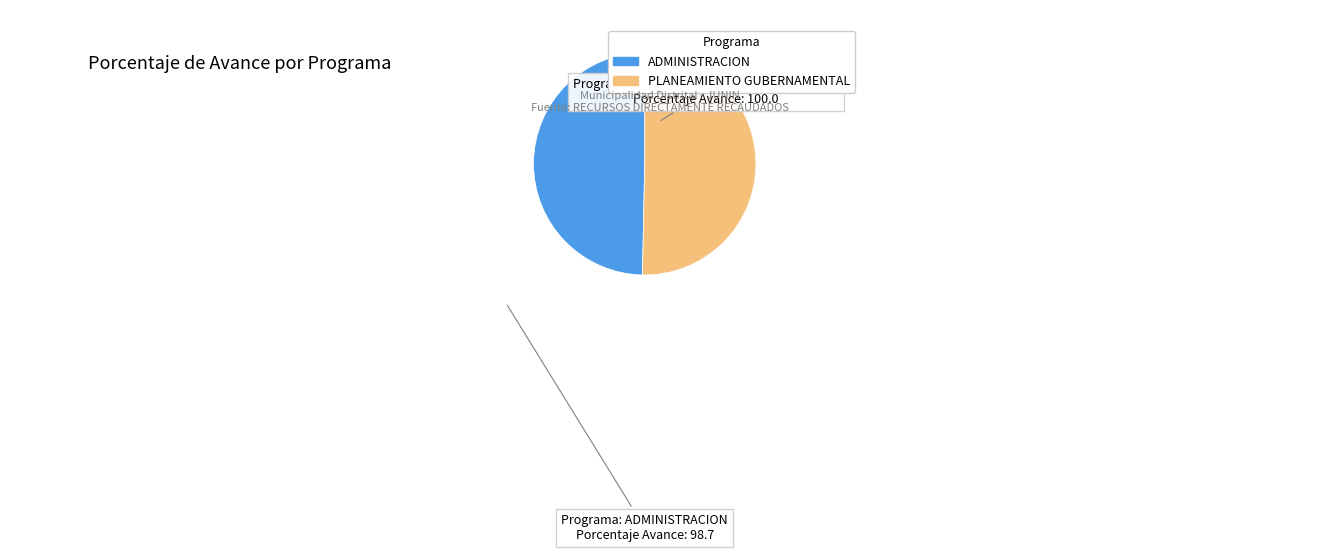

Is the sum of PLANEAMIENTO GUBERNAMENTAL and ADMINISTRACION greater than half?

Yes